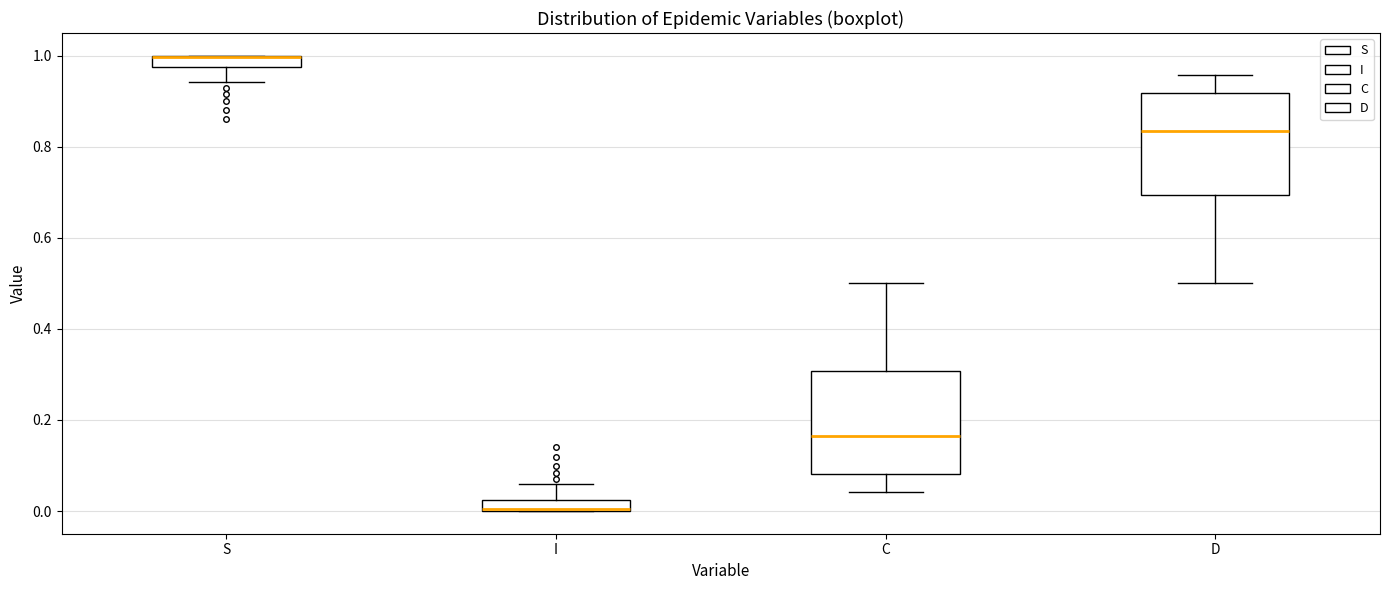

Where is the upper edge of the box for C on the y-axis? The values are not printed on the chart, so give them approximately, as read against the axis.

0.30